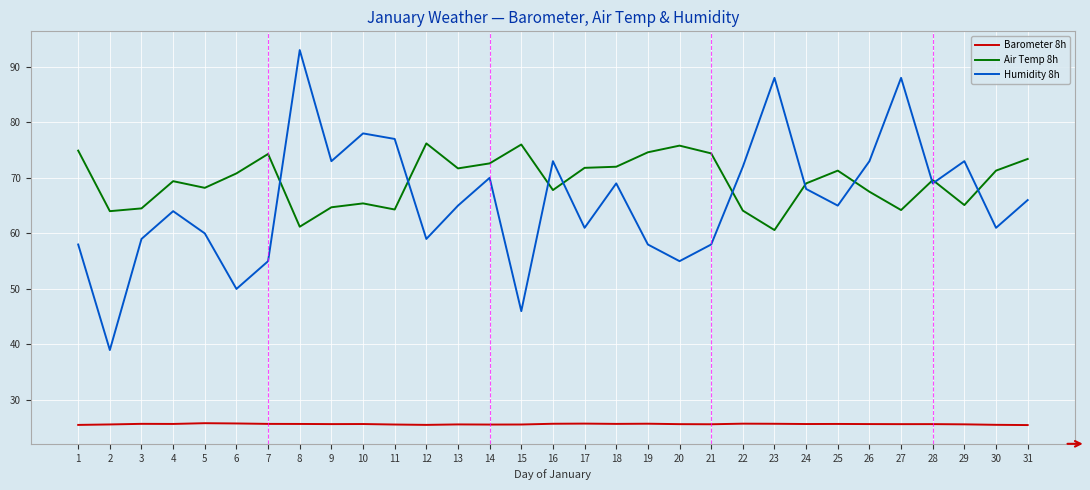

True or false: Barometer 8h and Humidity 8h intersect in this chart.

False